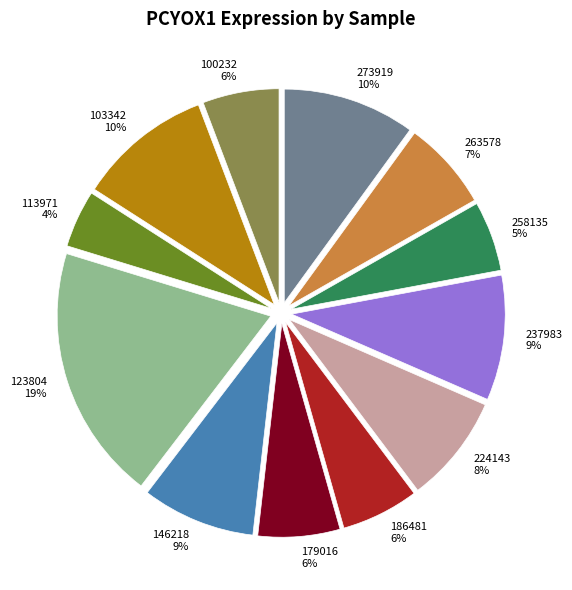

Which slice is the smallest?

113971